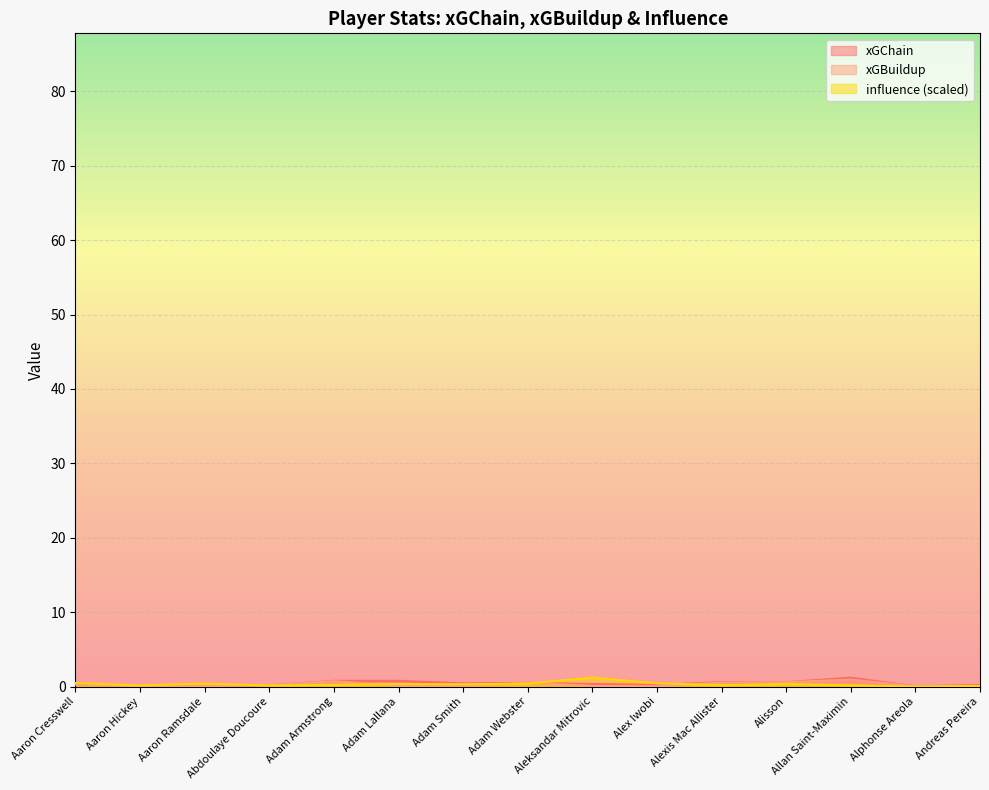

At Aaron Ramsdale, list the series in order from smallest to largest.

xGChain, xGBuildup, influence